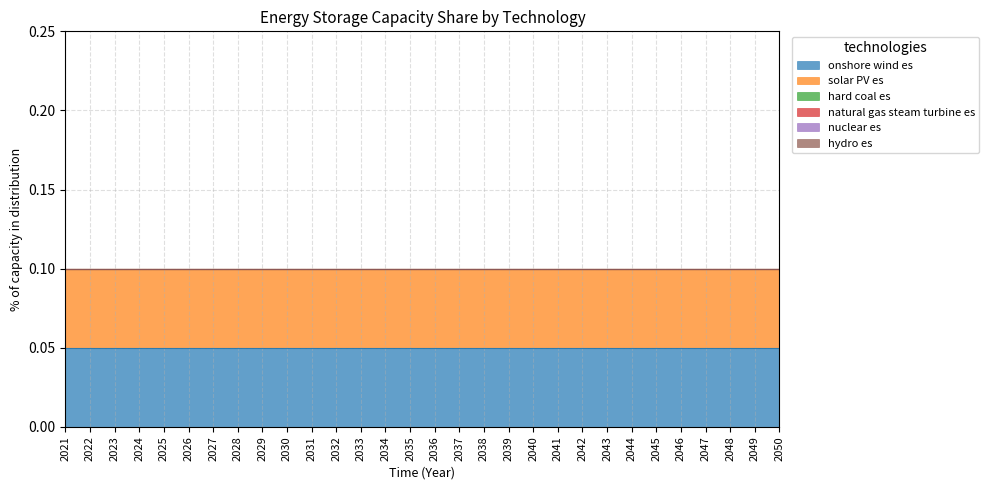

What are all the series names shown in the legend?

onshore wind es, solar PV es, hard coal es, natural gas steam turbine es, nuclear es, hydro es